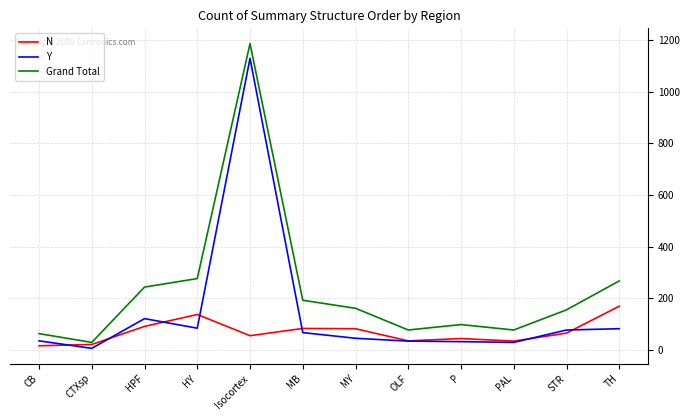

The value of Grand Total at P is 156. True or false?

False